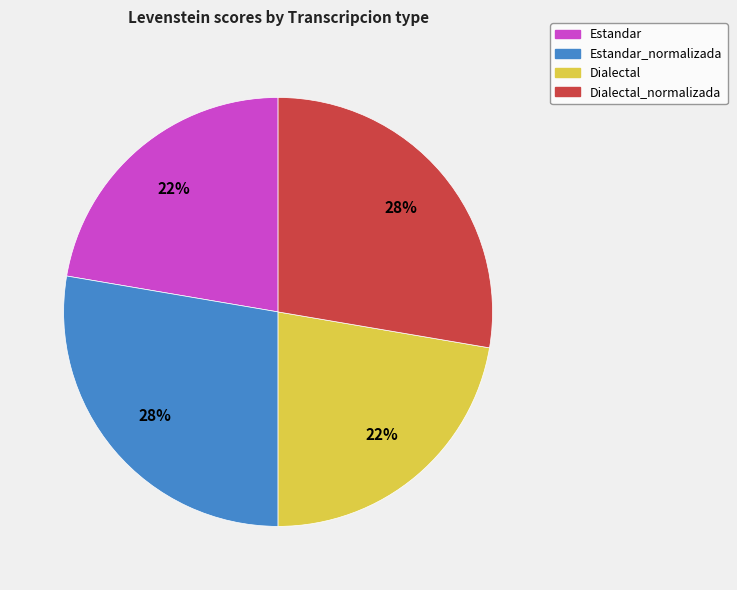

To the nearest percent, what portion does Estandar represent?

22%